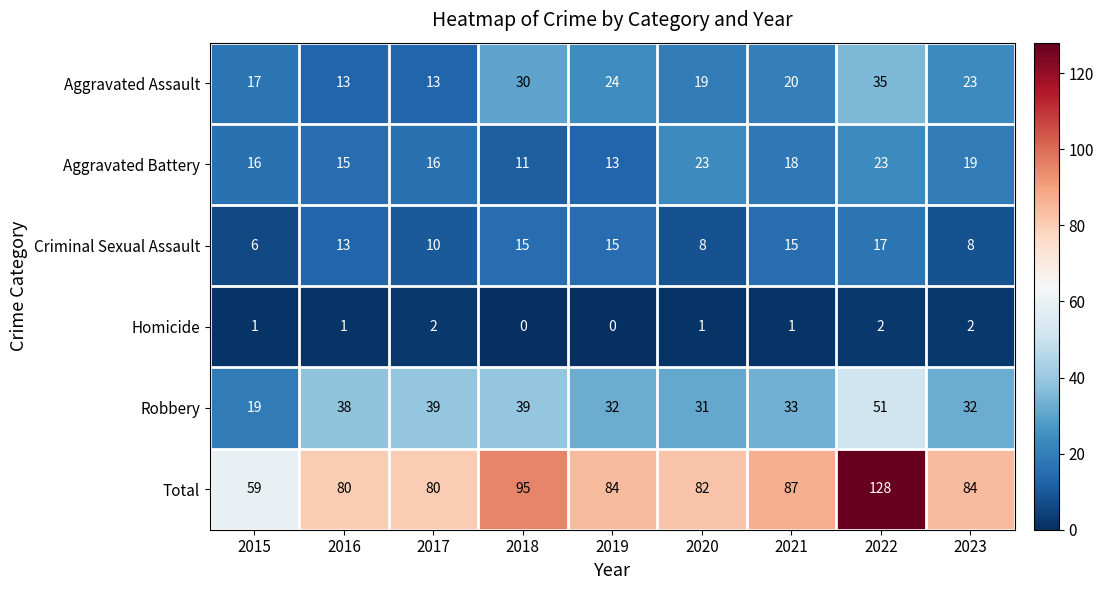

Which series has the largest range (max minus min)?

Total